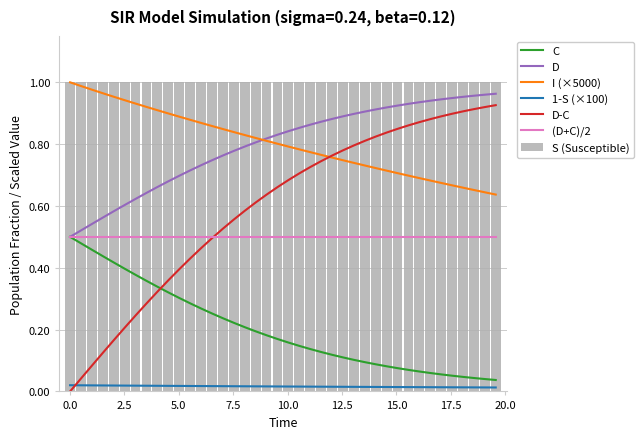

At which category is the sum across all series the highest?

70